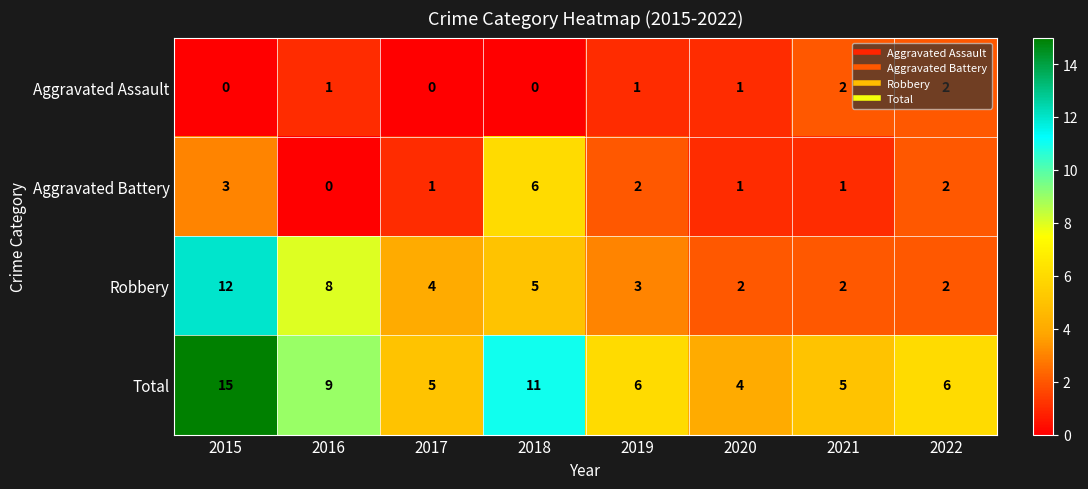

Rank the series by their maximum value, from lowest to highest.

Aggravated Assault, Aggravated Battery, Robbery, Total